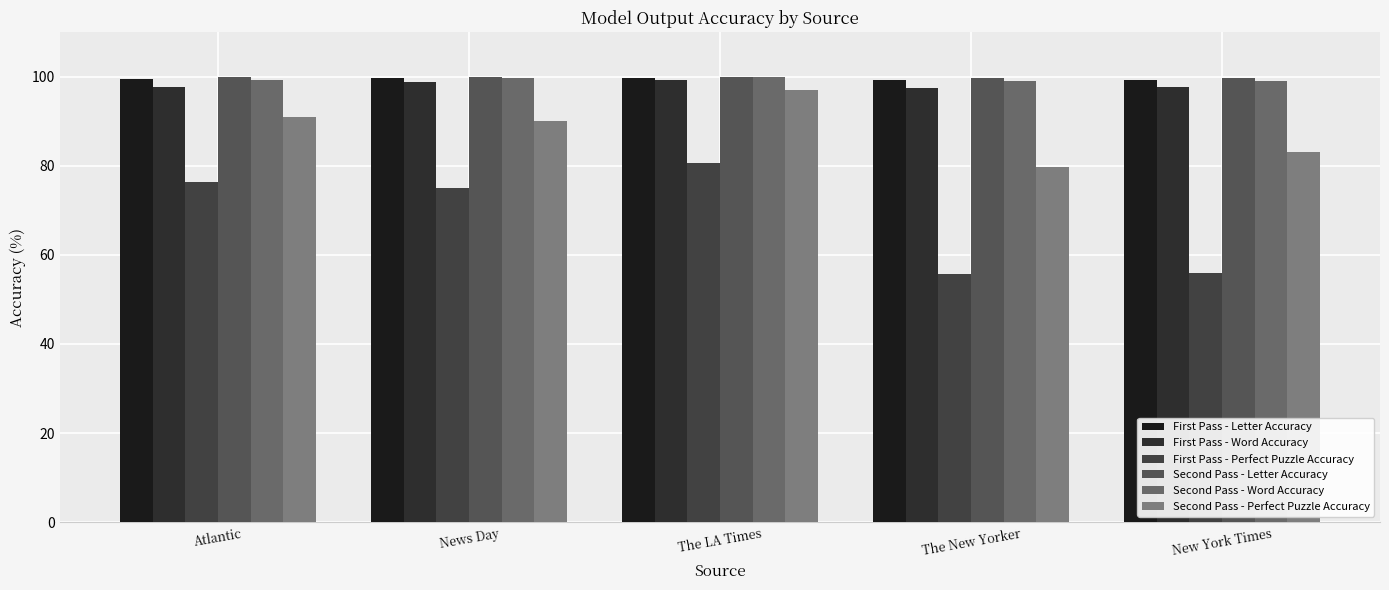

Reading right to left, what are all the values shown in this chart?

First Pass - Letter Accuracy: 99.4	99.4	99.8	99.7	99.5
First Pass - Word Accuracy: 97.7	97.6	99.2	98.9	97.8
First Pass - Perfect Puzzle Accuracy: 56.0	55.7	80.7	75.0	76.4
Second Pass - Letter Accuracy: 99.8	99.8	100.0	99.9	99.9
Second Pass - Word Accuracy: 99.2	99.2	99.9	99.7	99.3
Second Pass - Perfect Puzzle Accuracy: 83.2	79.8	97.1	90.0	91.0